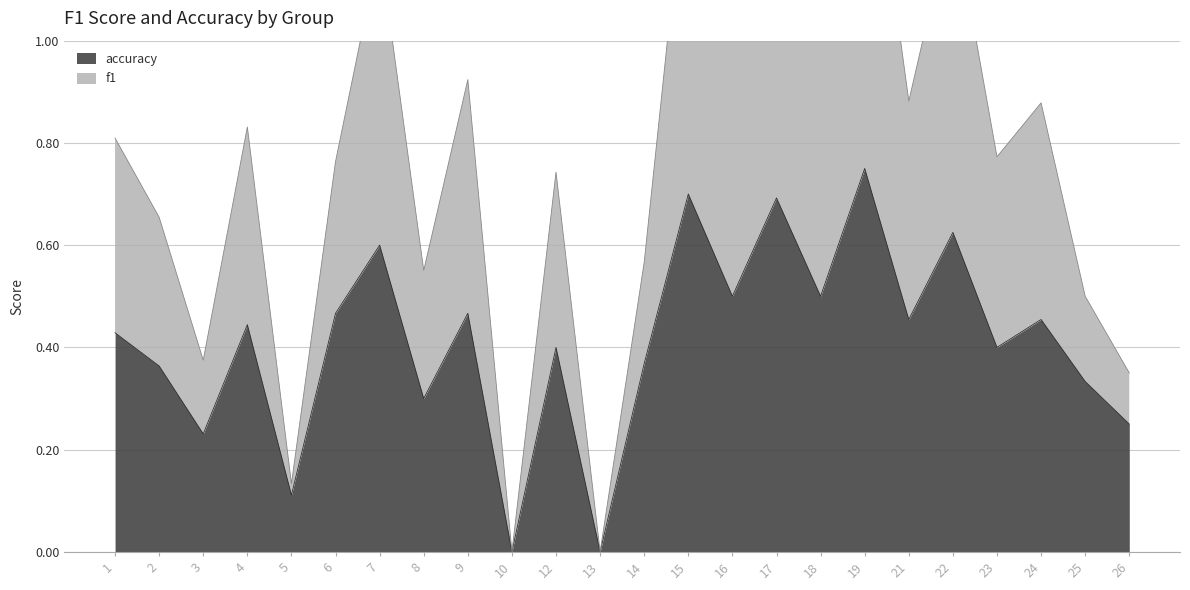

At 9, list the series in order from smallest to largest.

accuracy, f1